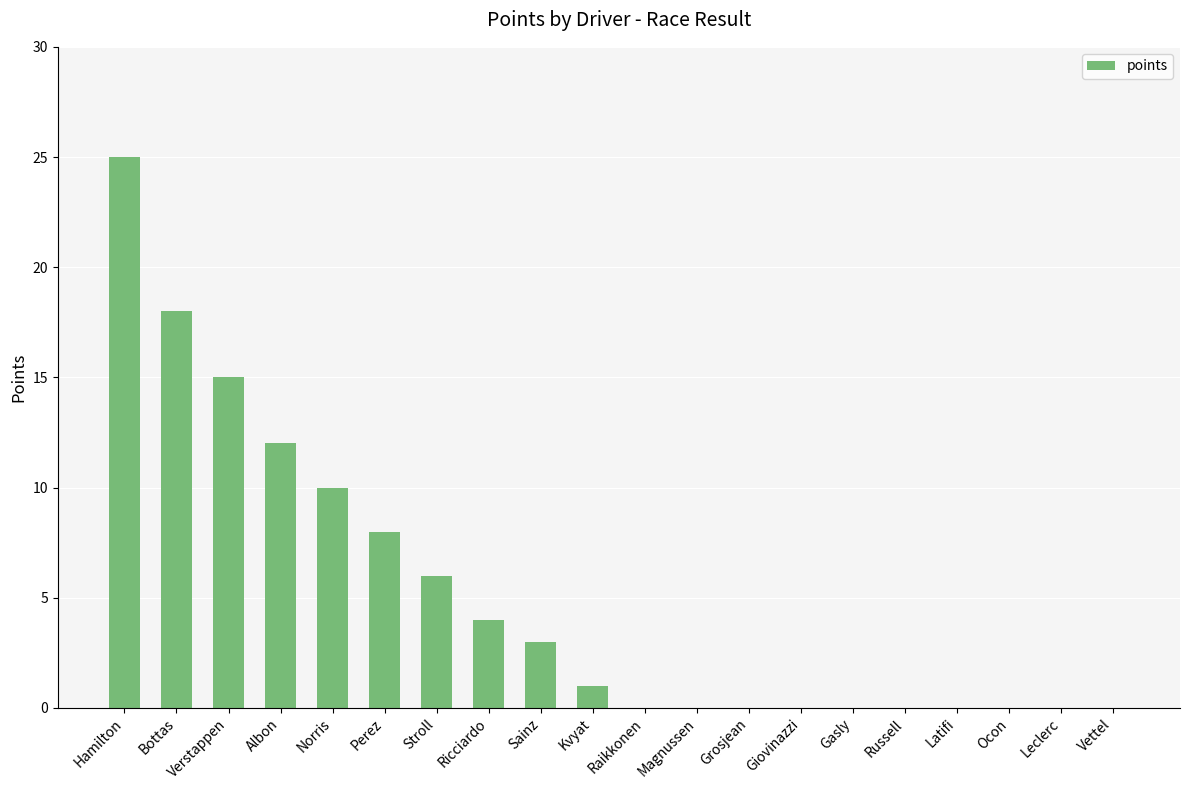

What is the greatest value displayed?

25